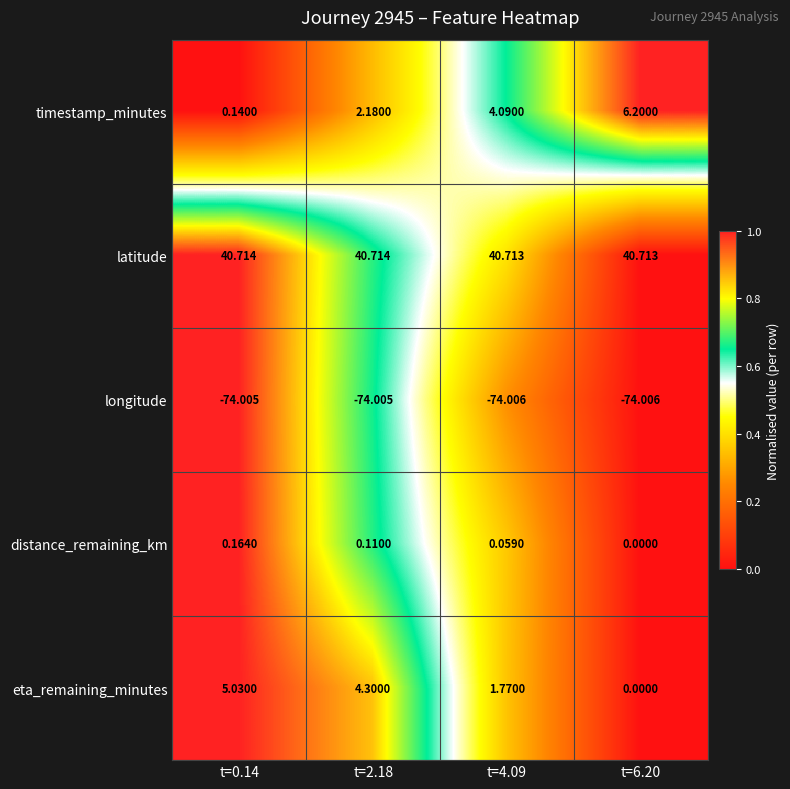

Which series changed the most between t=2.18 and t=4.09?

eta_remaining_minutes